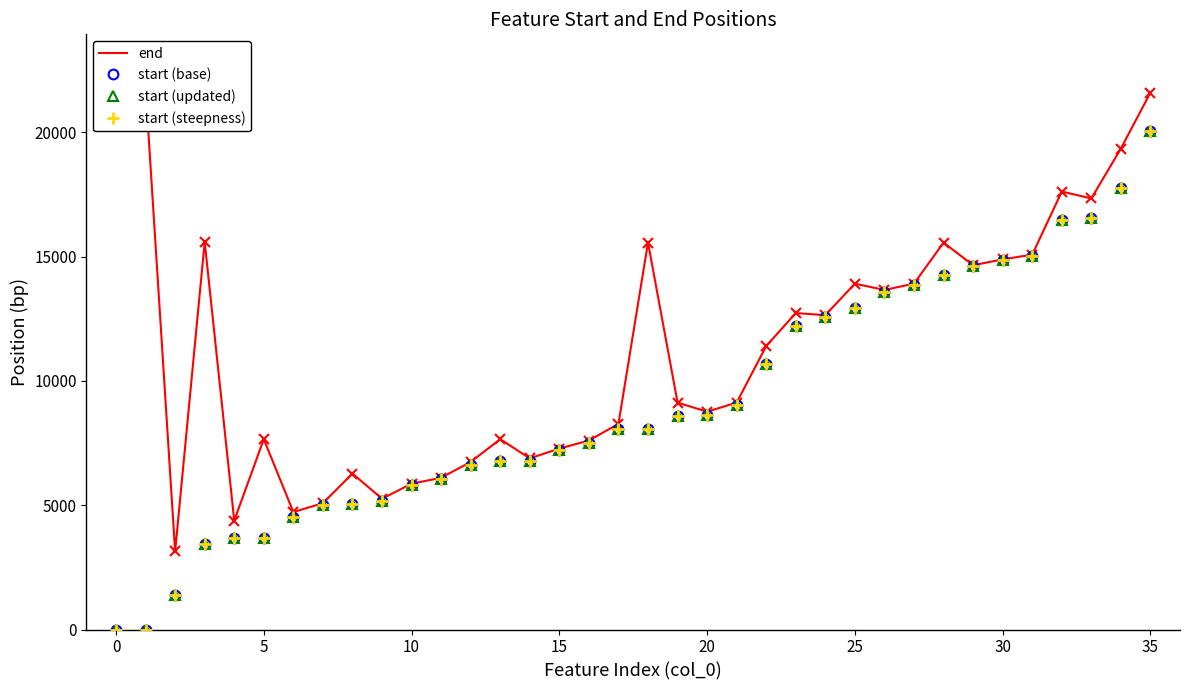

Reading left to right, extract all data points from this chart.

end: 21762	21762	3141	15590	4382	7655	4724	5081	6272	5261	5864	6104	6740	7655	6884	7277	7601	8273	15563	9128	8759	9128	11402	12728	12644	13910	13658	13910	15563	14651	14888	15077	17614	17338	19345	21596
start (base): 0	0	1395	3425	3692	3692	4523	5027	5063	5183	5807	6062	6626	6785	6794	7226	7487	8048	8048	8603	8648	9029	10688	12188	12566	12950	13556	13859	14270	14603	14849	15029	16468	16546	17759	20059
start (updated): 0	0	1395	3425	3692	3692	4523	5027	5063	5183	5807	6062	6626	6785	6794	7226	7487	8048	8048	8603	8648	9029	10688	12188	12566	12950	13556	13859	14270	14603	14849	15029	16468	16546	17759	20059
start (steepness): 0	0	1395	3425	3692	3692	4523	5027	5063	5183	5807	6062	6626	6785	6794	7226	7487	8048	8048	8603	8648	9029	10688	12188	12566	12950	13556	13859	14270	14603	14849	15029	16468	16546	17759	20059